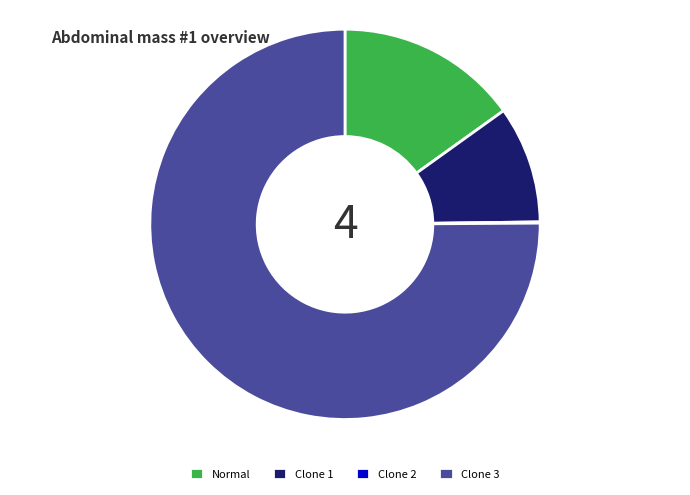

Is the sum of Clone 3 and Normal greater than half?

Yes